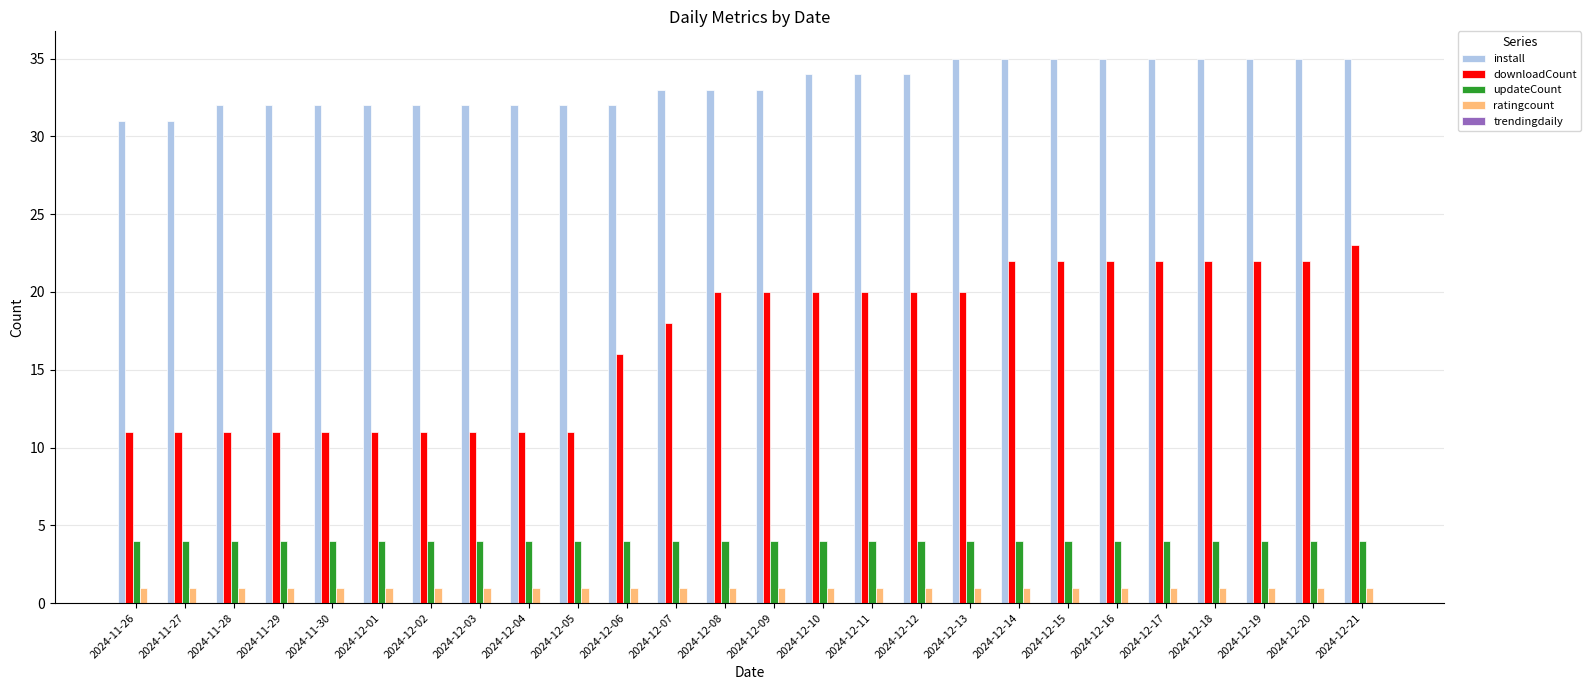

What is the greatest value displayed?

35